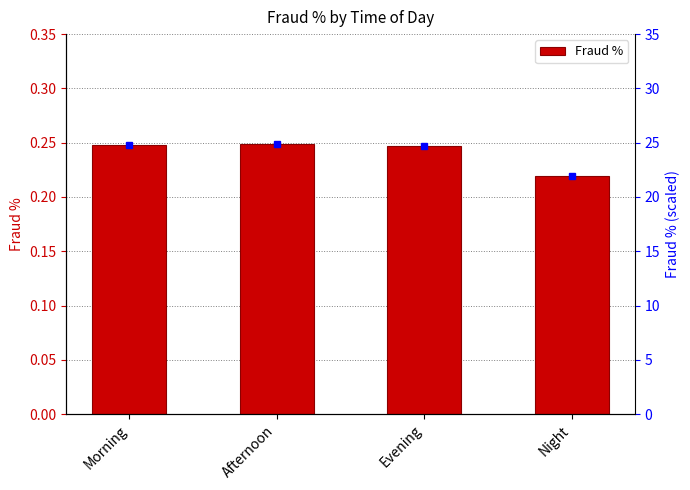

Reading left to right, list all the values displayed in this chart.

Morning=0.2	Afternoon=0.2	Evening=0.2	Night=0.2